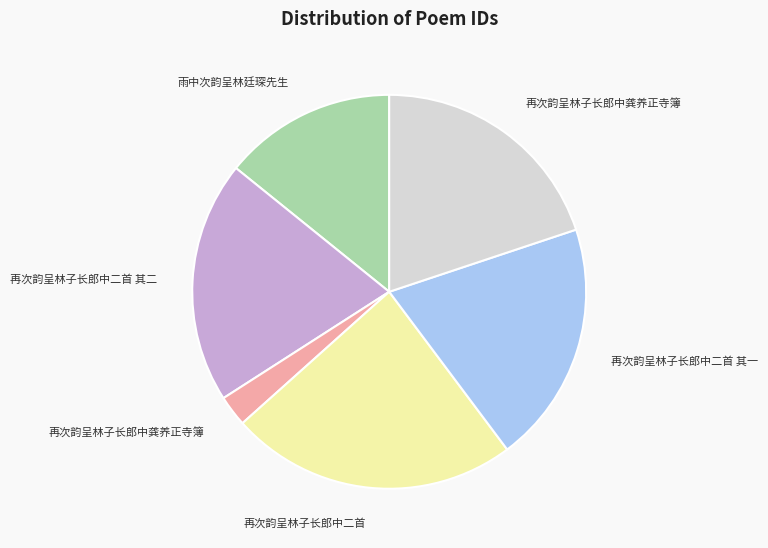

How many segments does this pie chart have?

6